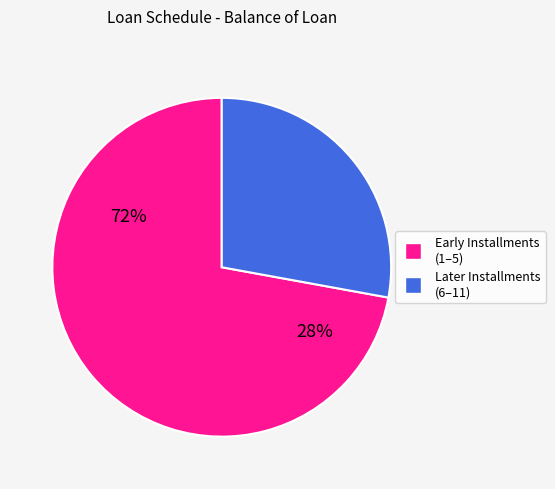

Is there any slice that represents more than half of the pie?

Yes